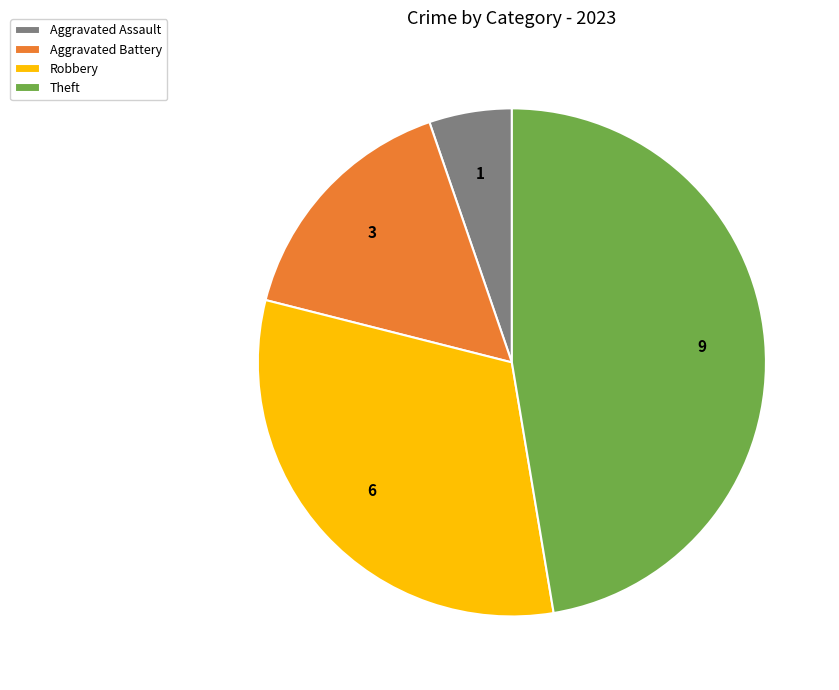

Do Robbery and Aggravated Battery together represent more than half of the pie?

No